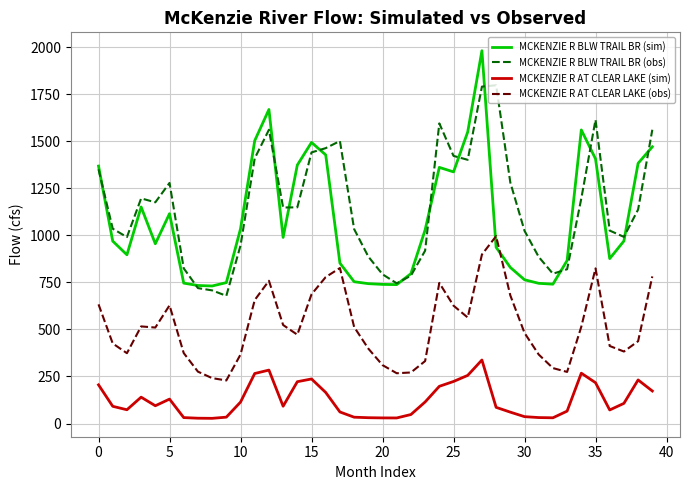

At how many categories does at least one series exceed 1136?

21